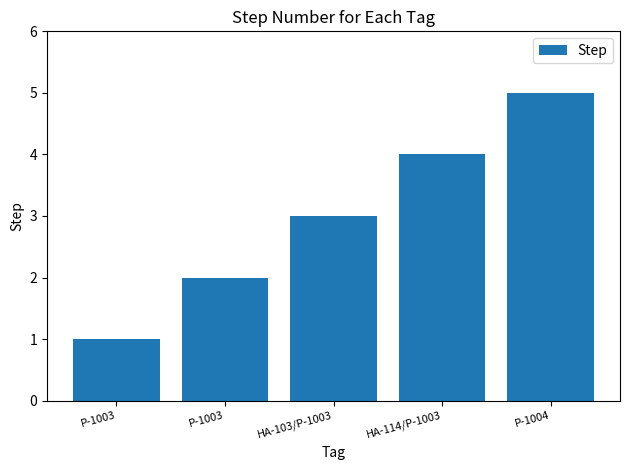

What is the label of the 3rd bar from the left?

HA-103/P-1003